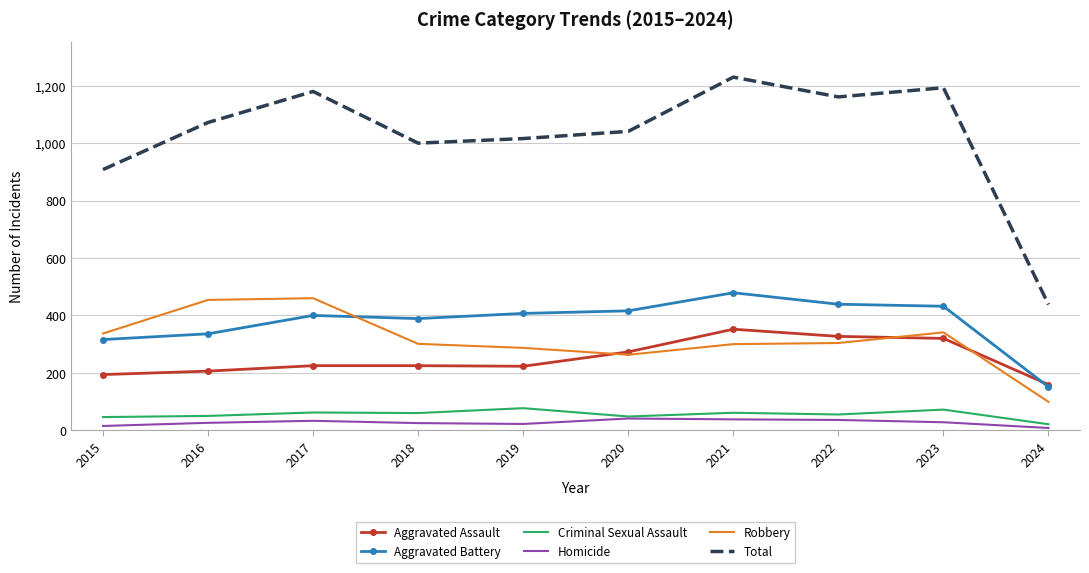

Which series has the largest range (max minus min)?

Total